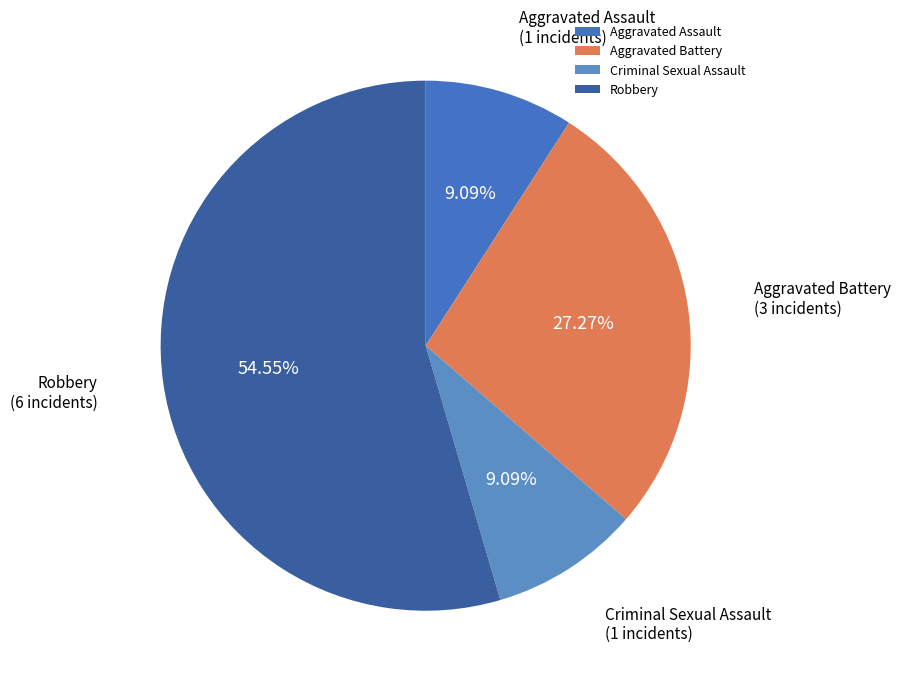

What is the majority slice?

Robbery